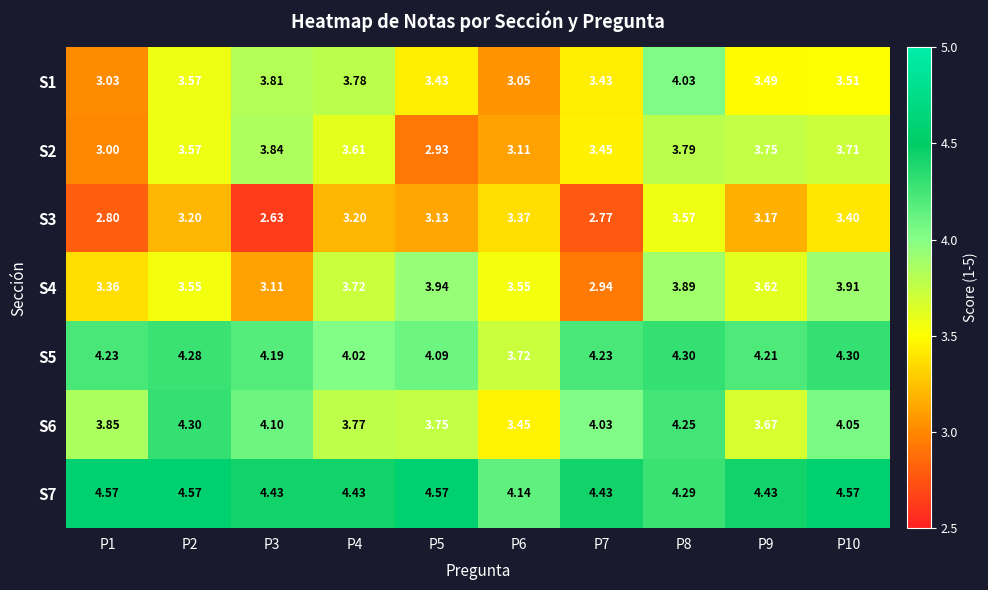

How many data points in S3 are less than 3?

3